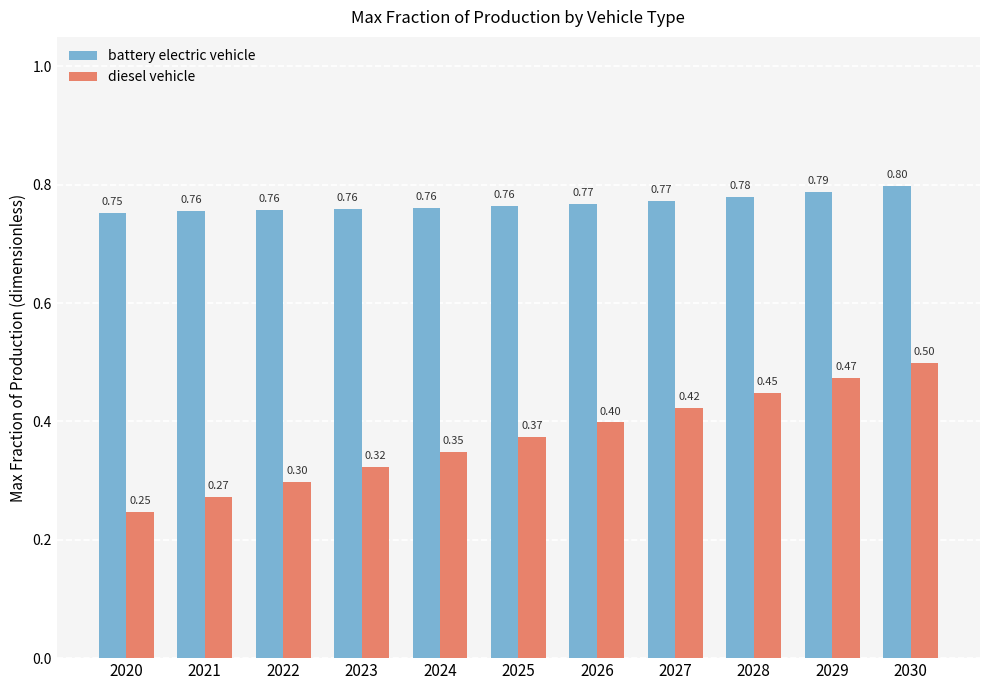

At how many categories does at least one series exceed 0?

11